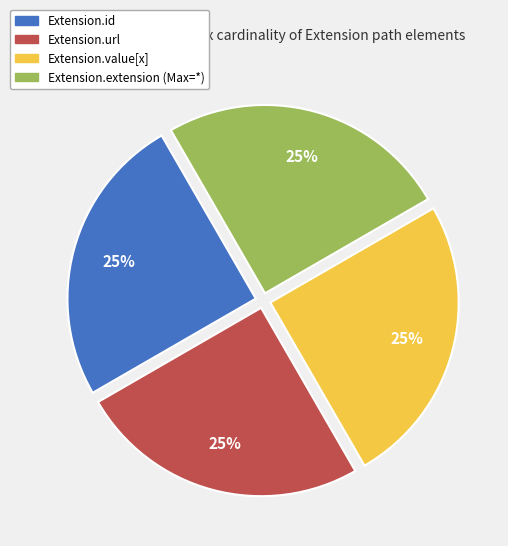

To the nearest percent, what is the average slice percentage?

25%